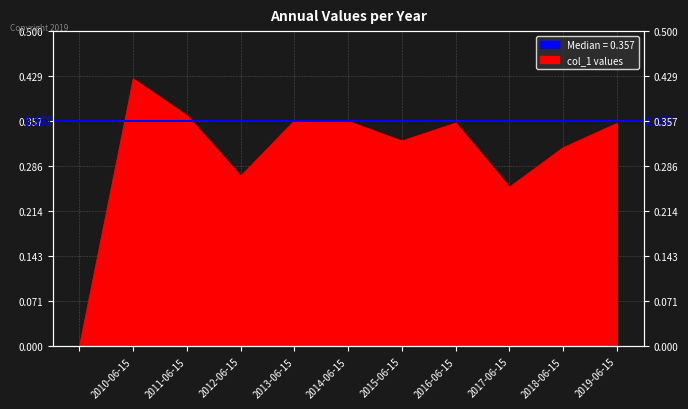

How many points are higher than both their immediate neighbors (excluding endpoints)?

3